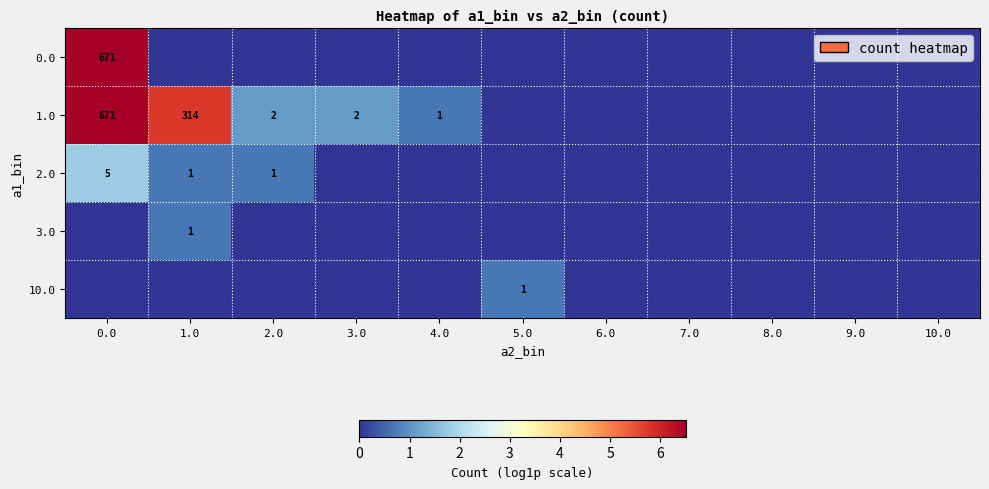

The 2.0 series shows 2 at 0.0. True or false?

False